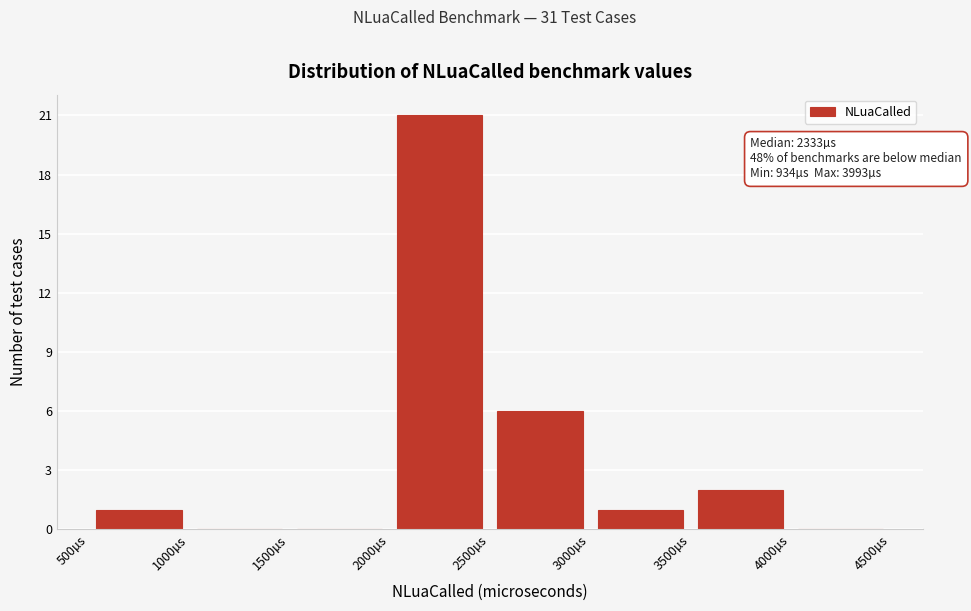

Which range on the x-axis has the tallest bar?

2000 to 2500